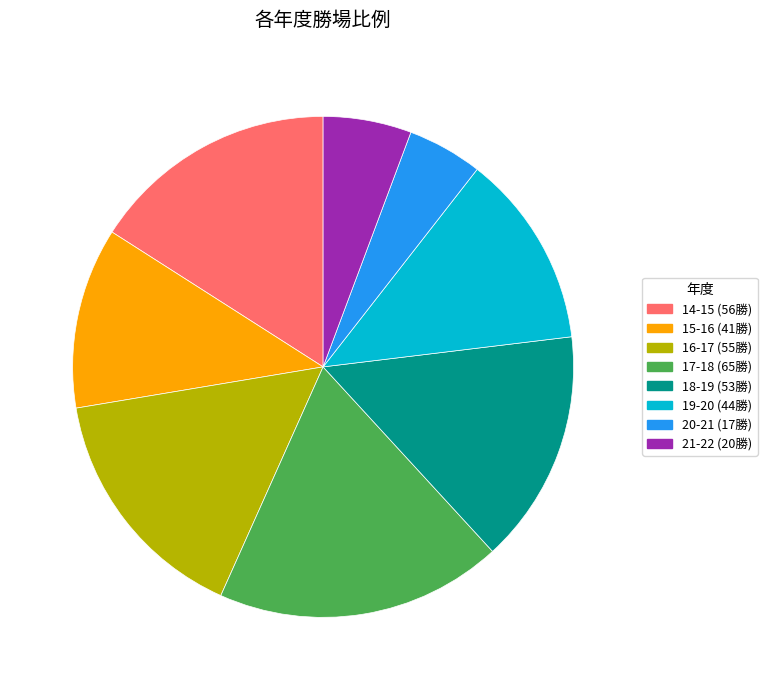

Is there any slice that represents more than half of the pie?

No